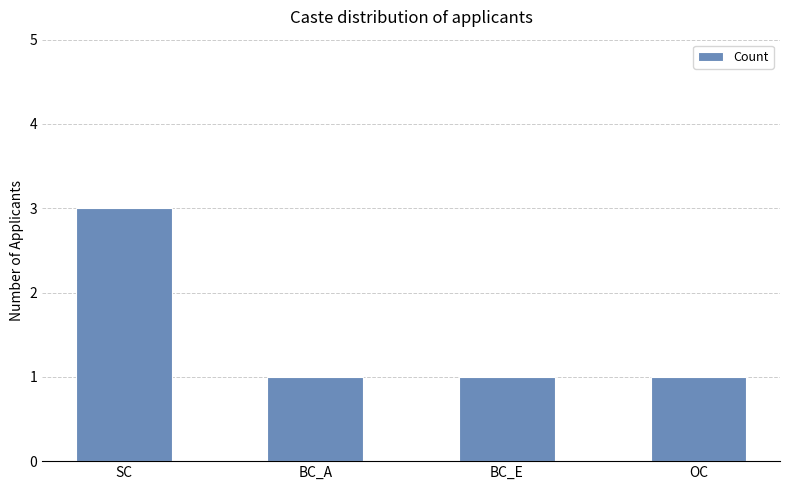

What is the label of the 2nd bar from the right?

BC_E